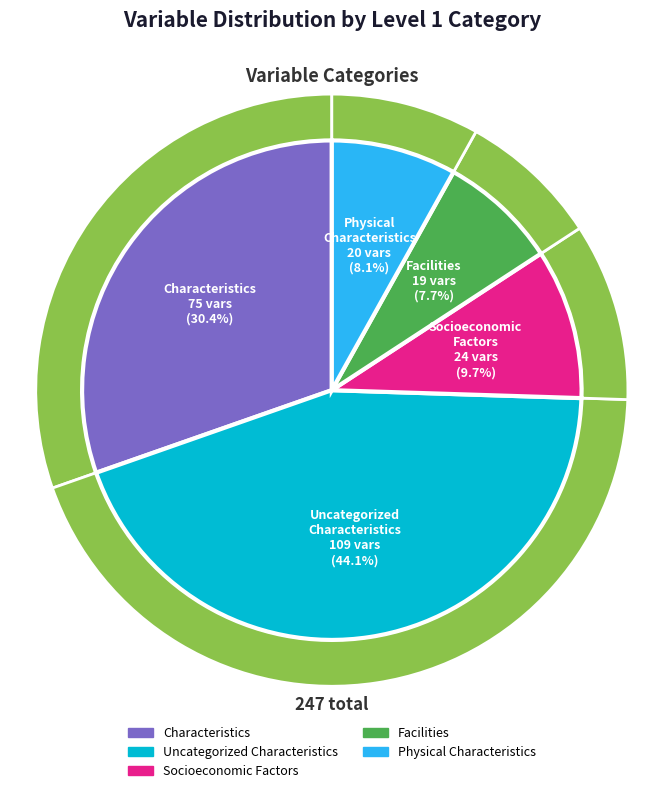

What percentage is the Physical Characteristics slice, to the nearest percent?

8%